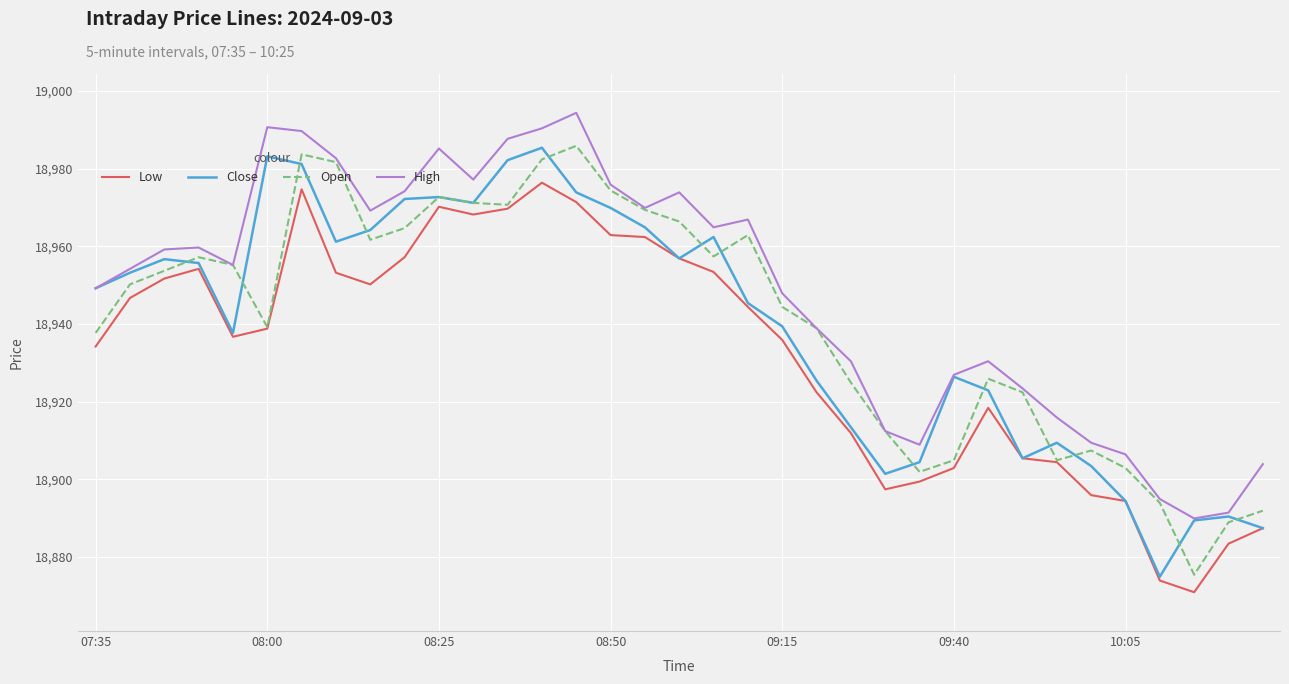

What is the greatest value displayed?

18994.4